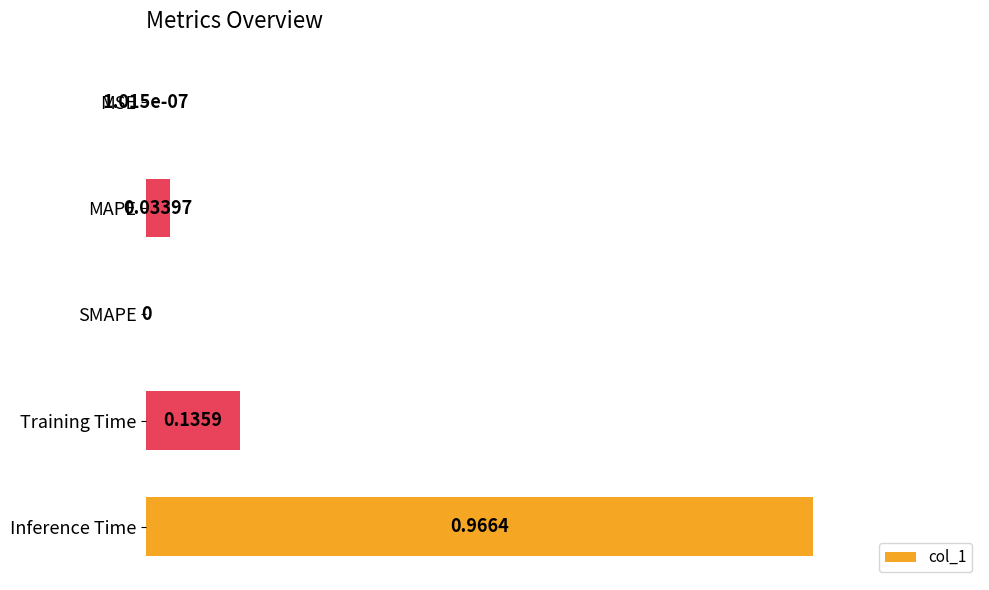

Between SMAPE and Training Time, which is larger?

Training Time